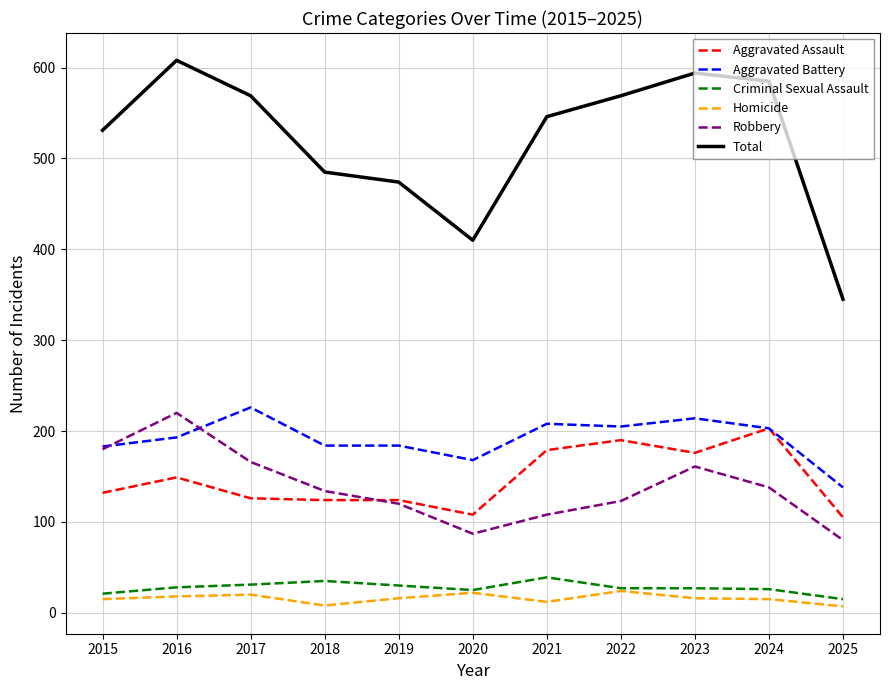

At which label does Total reach its minimum?

2025